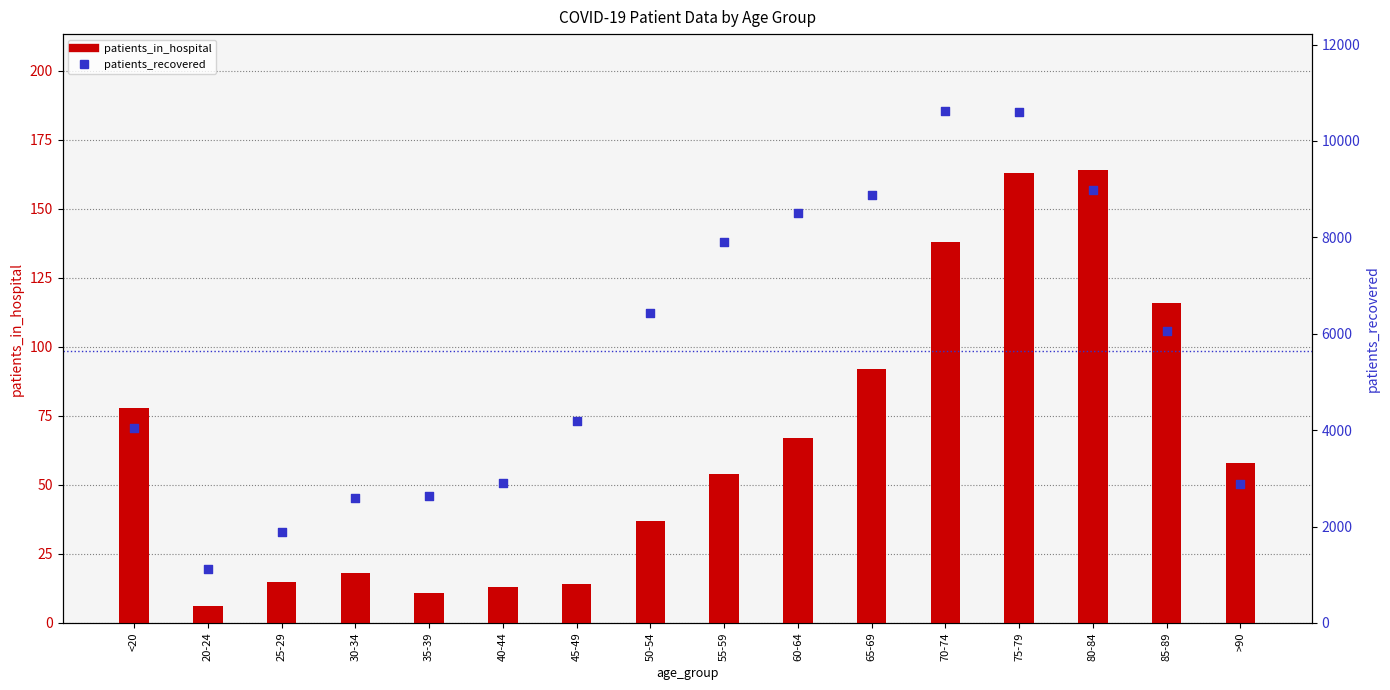

At how many categories does at least one series exceed 2082?

14